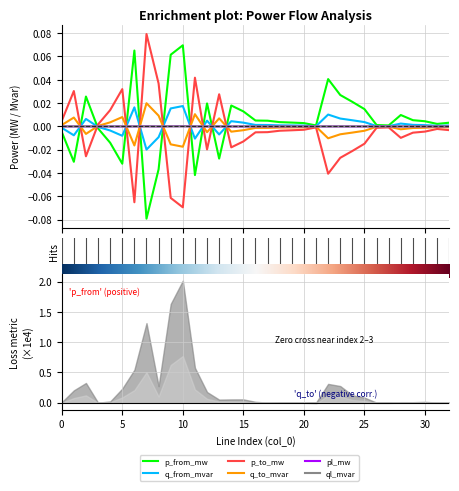

Which label corresponds to the smallest value in the chart?

7